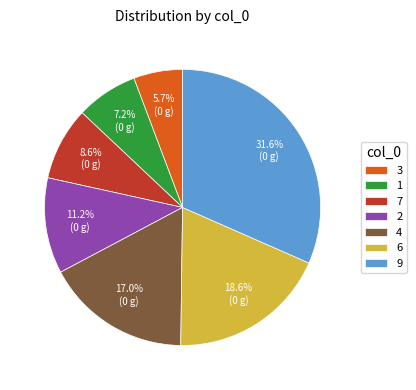

To the nearest percent, what is the combined percentage of 6 and 9?

50%